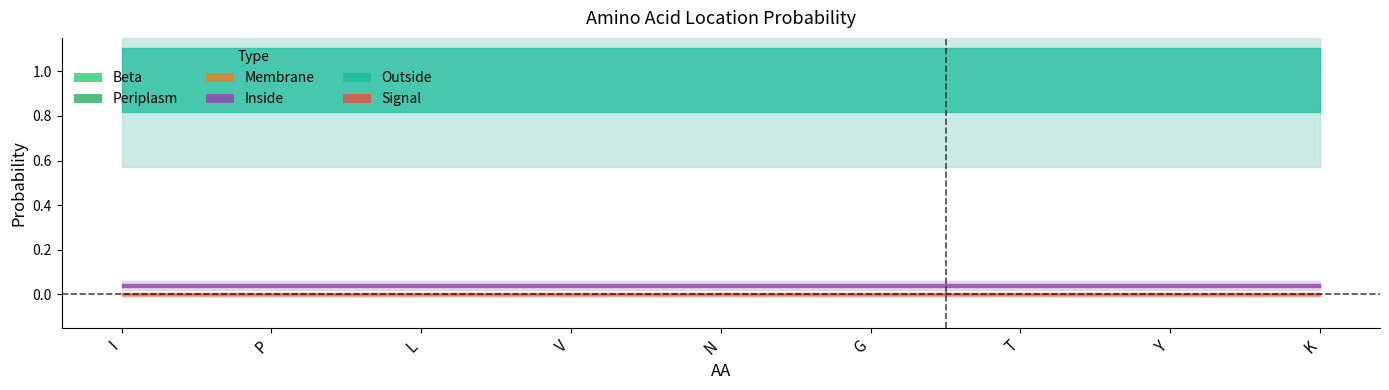

Which series has the largest total across all categories?

Outside